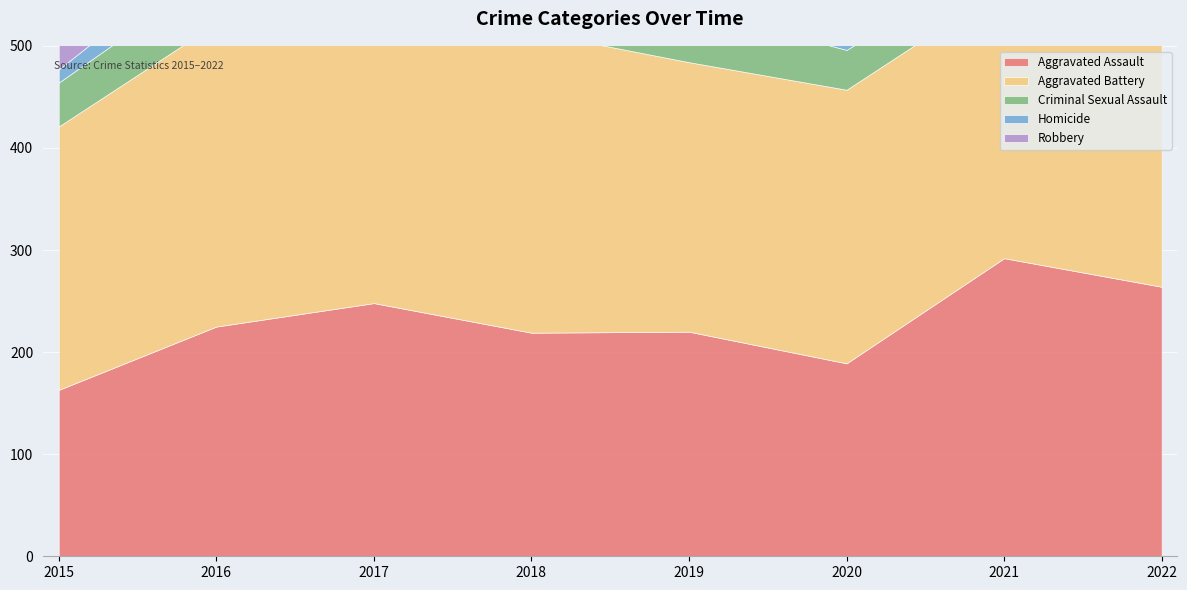

Reading left to right, extract all data points from this chart.

Aggravated Assault: 2015=163	2016=225	2017=248	2018=219	2019=220	2020=189	2021=292	2022=264
Aggravated Battery: 2015=258	2016=297	2017=301	2018=295	2019=264	2020=268	2021=266	2022=243
Criminal Sexual Assault: 2015=43	2016=50	2017=41	2018=49	2019=53	2020=39	2021=33	2022=43
Homicide: 2015=13	2016=27	2017=27	2018=23	2019=21	2020=33	2021=38	2022=36
Robbery: 2015=370	2016=377	2017=354	2018=298	2019=254	2020=172	2021=171	2022=224